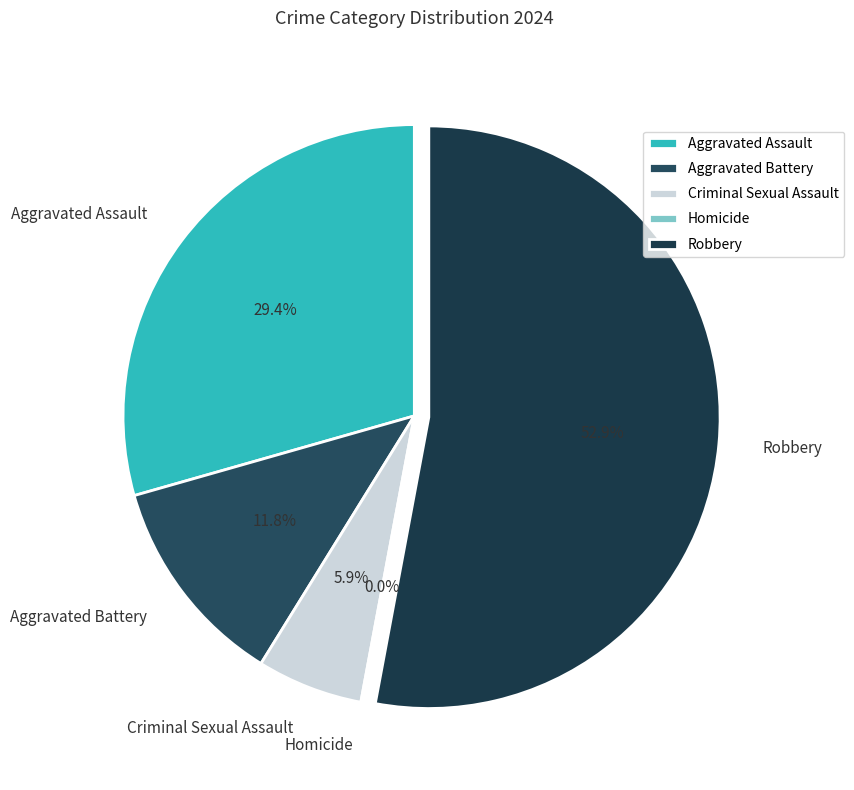

Rank the categories by value from lowest to highest.

Homicide, Criminal Sexual Assault, Aggravated Battery, Aggravated Assault, Robbery